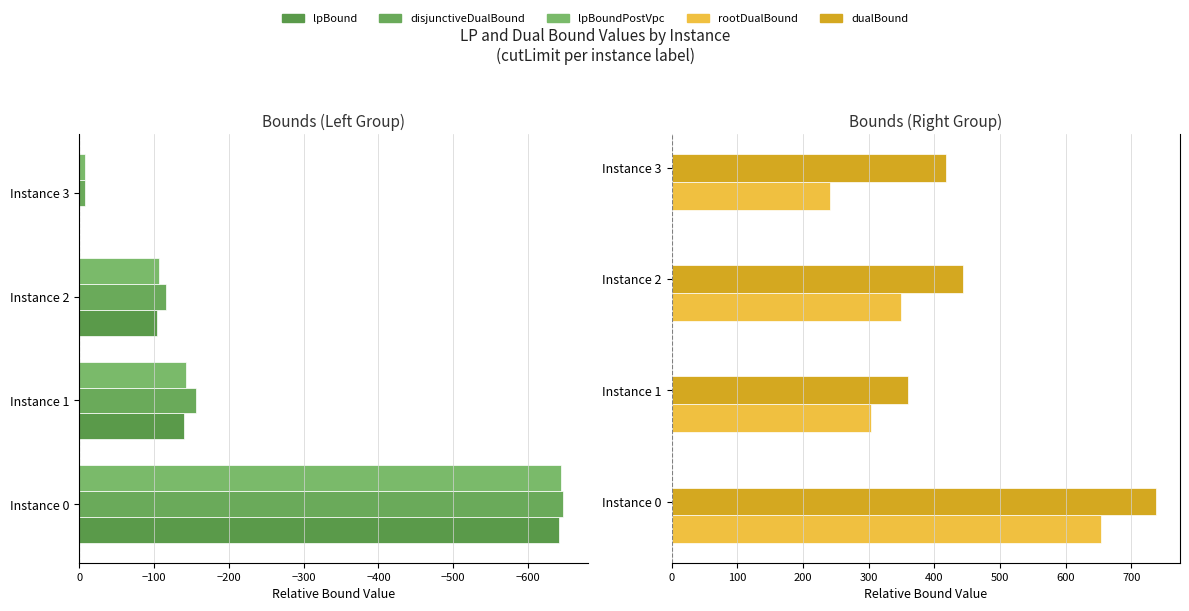

The lpBound series shows 279.9 at Instance 3. True or false?

False